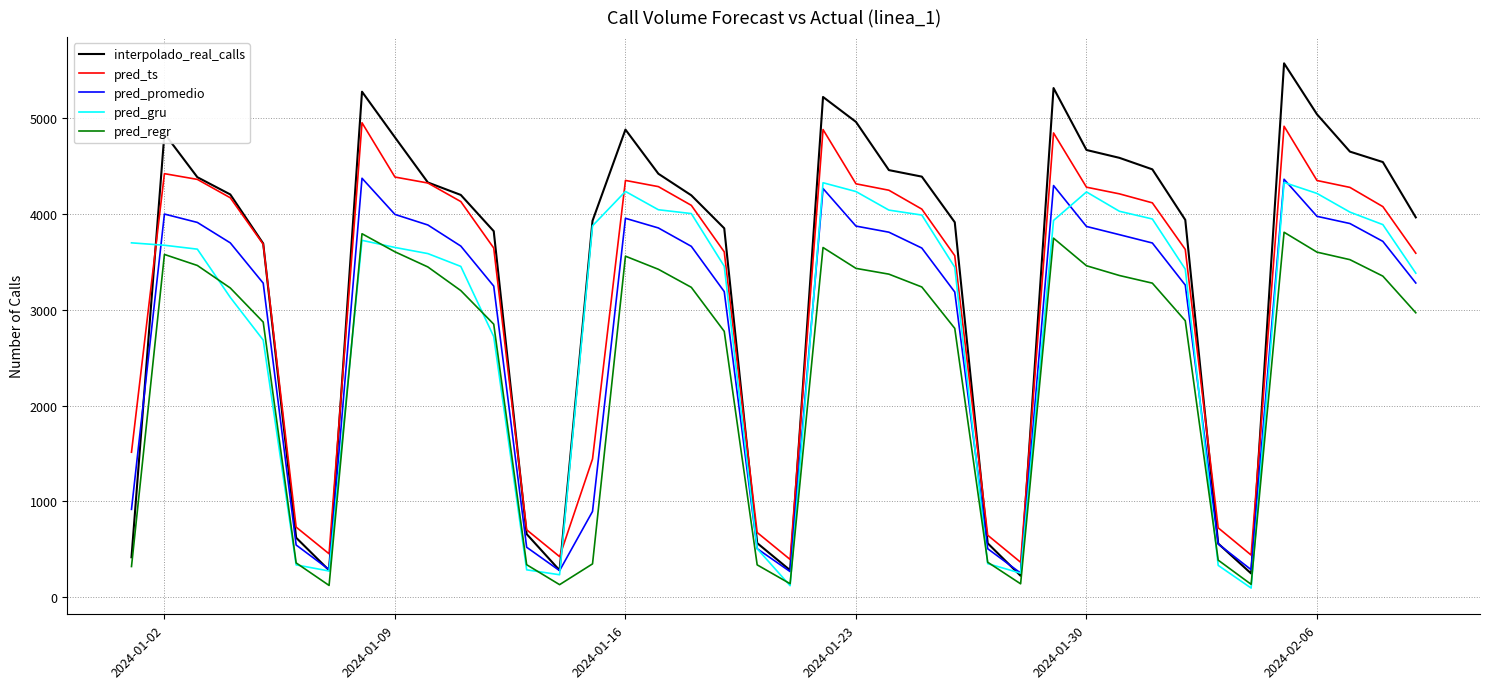

What is the maximum value shown in the chart?

5571.0